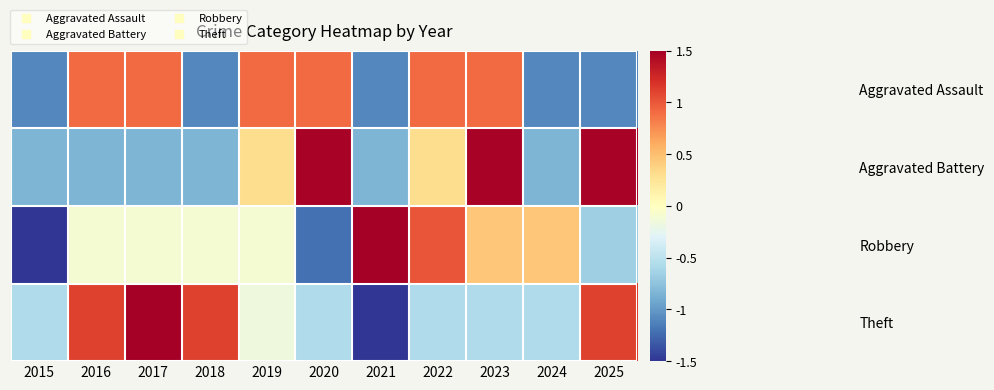

Between 2023 and 2025, which series saw the biggest shift?

Aggravated Assault